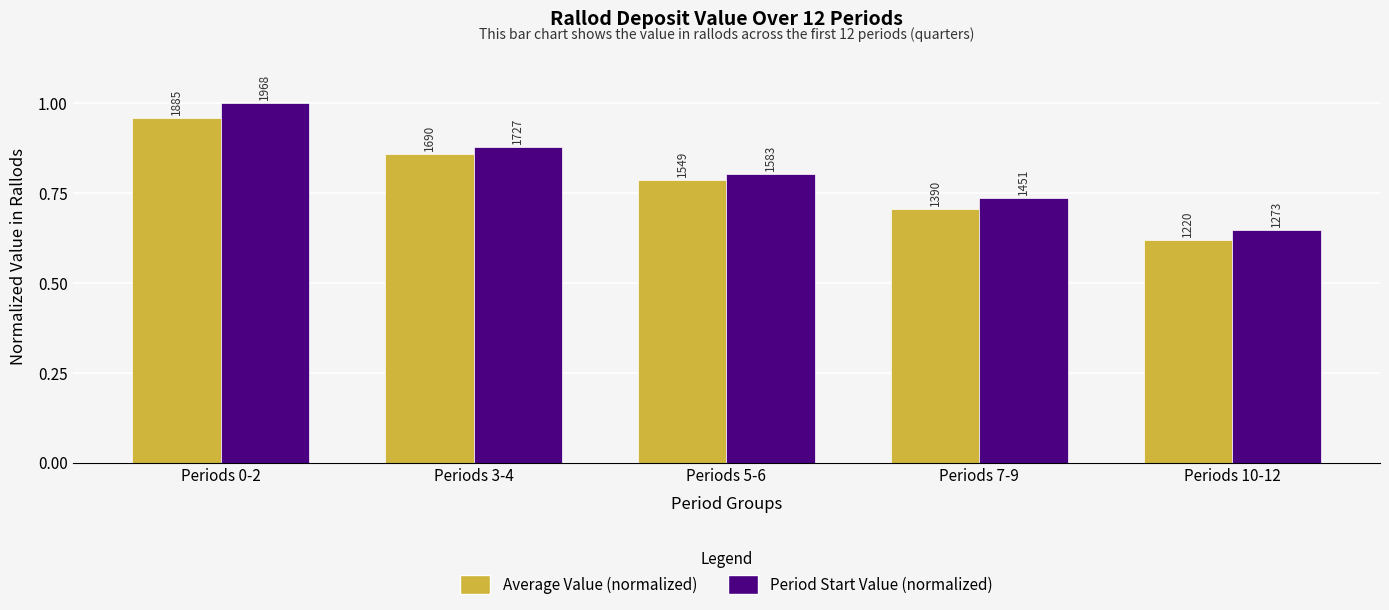

At Periods 10-12, list the series in order from smallest to largest.

Average Value (normalized), Period Start Value (normalized)